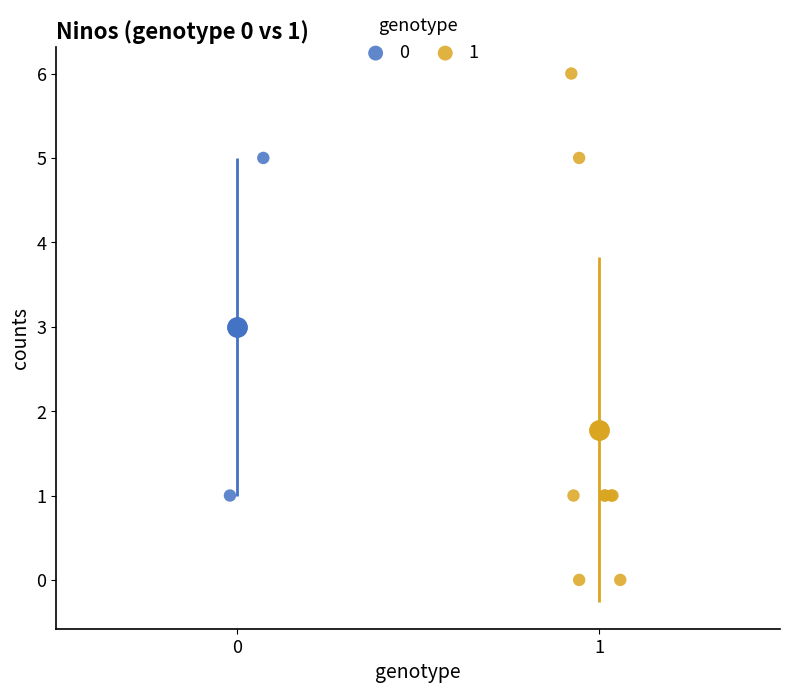

Which series contains the lowest Y value?

1